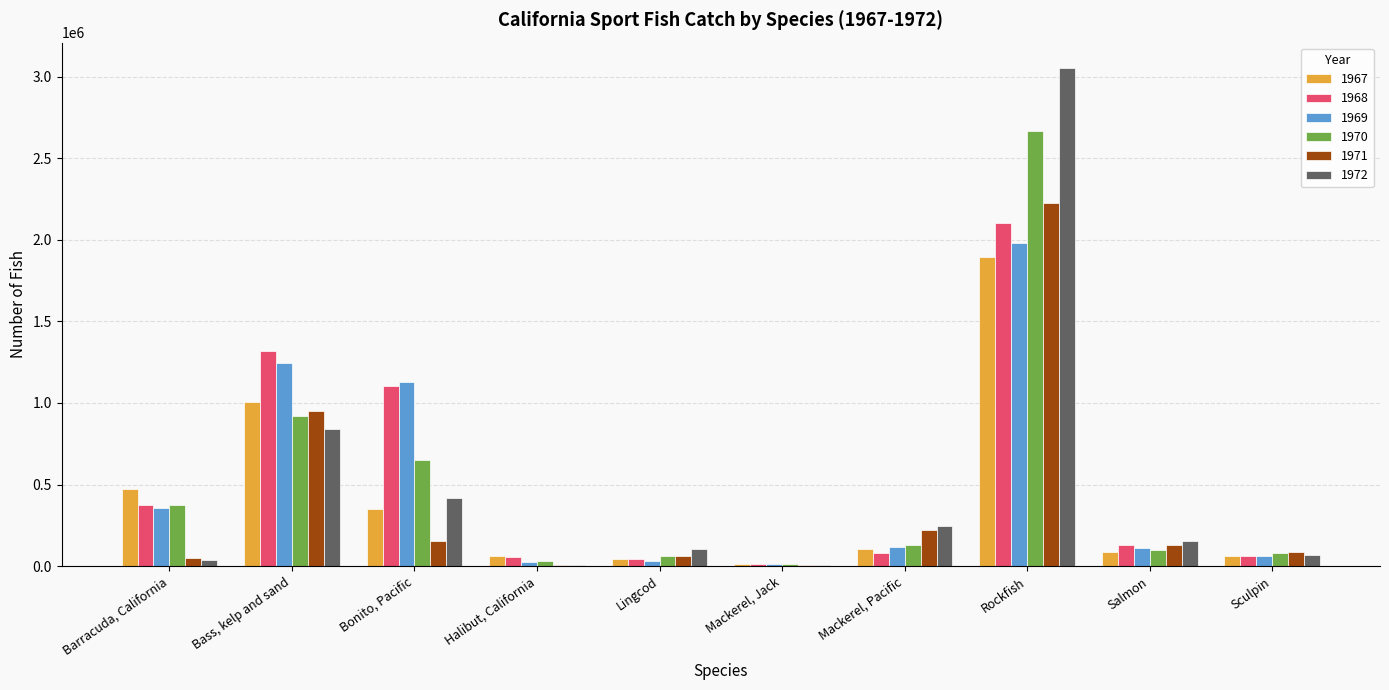

Is the value of 1972 at Bass, kelp and sand greater than the value of 1967 at Mackerel, Jack?

Yes